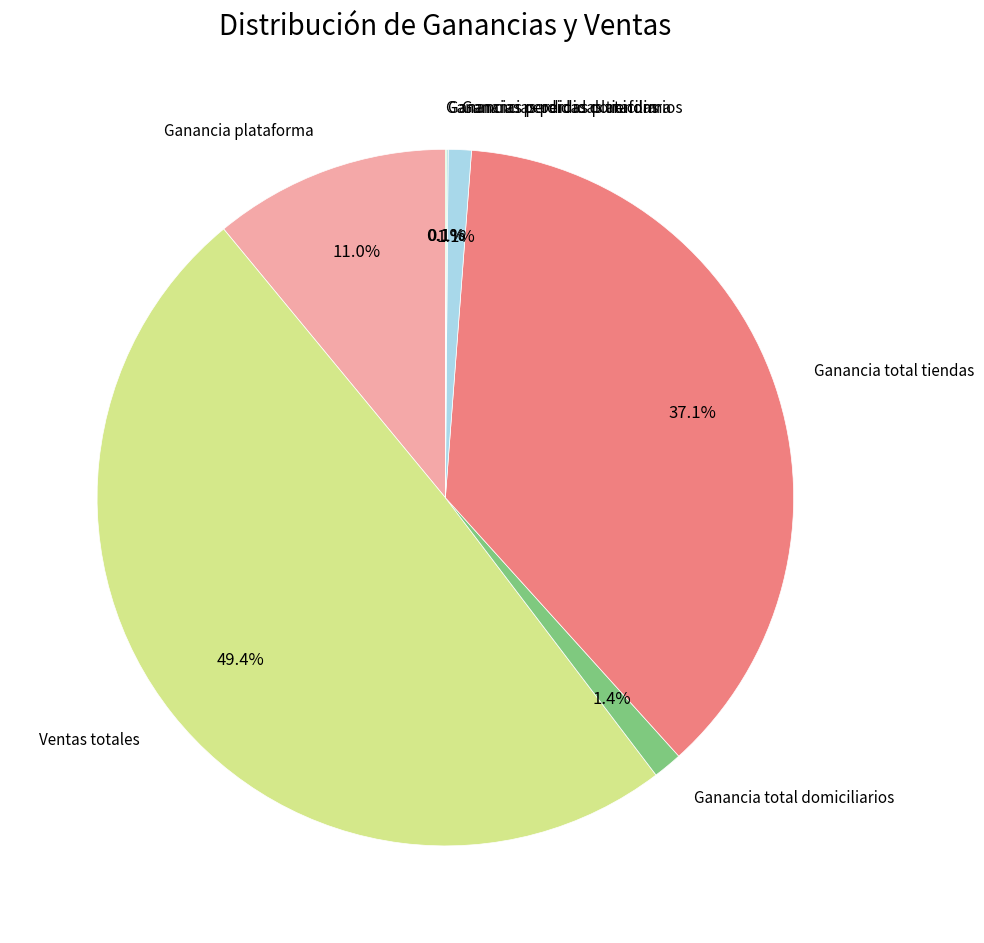

What is the largest slice in the pie chart?

Ventas totales